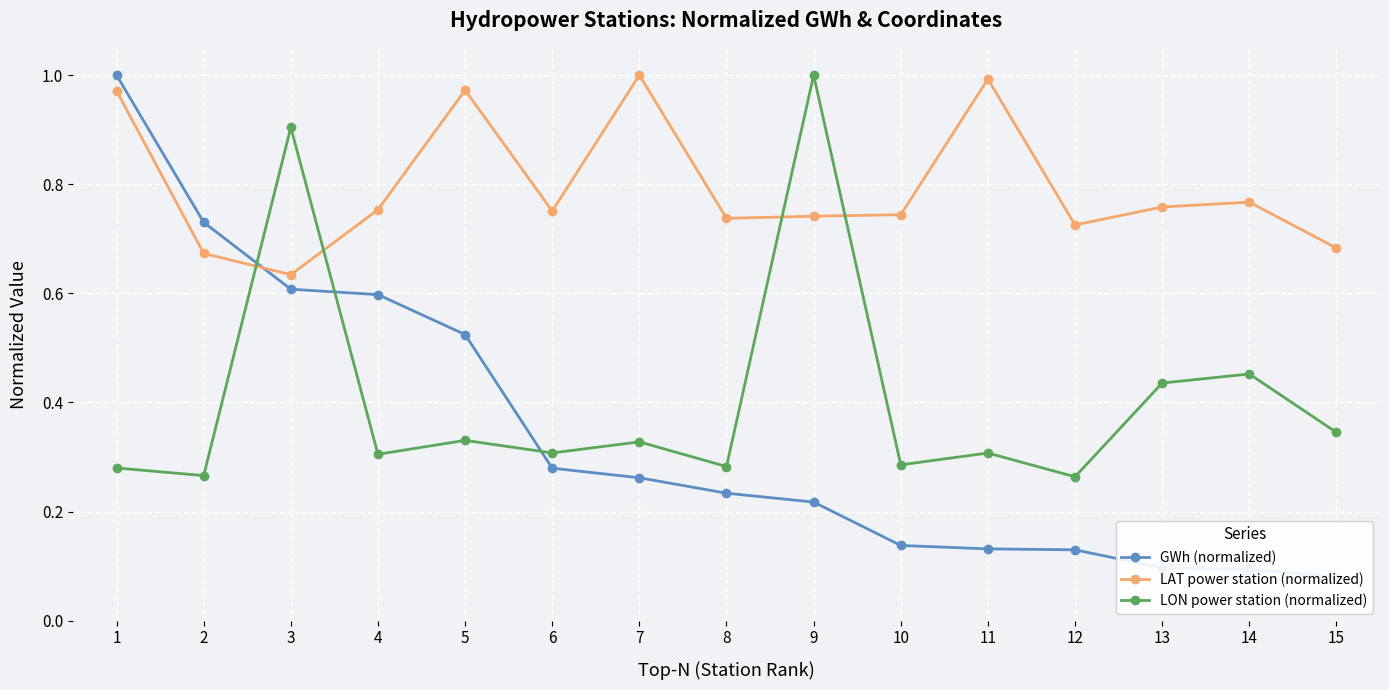

Does the chart display data point markers on the line(s)?

Yes